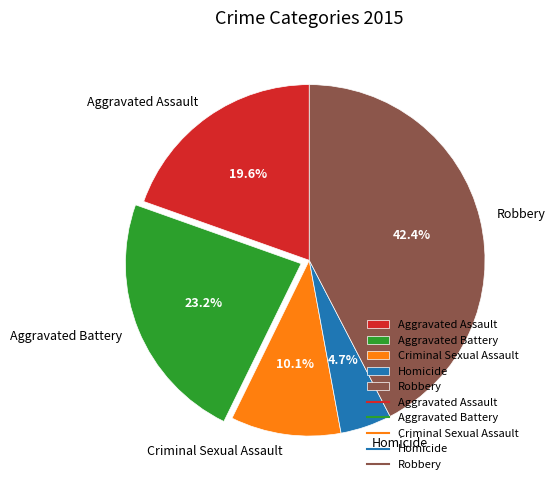

How many slices are in this pie chart?

5